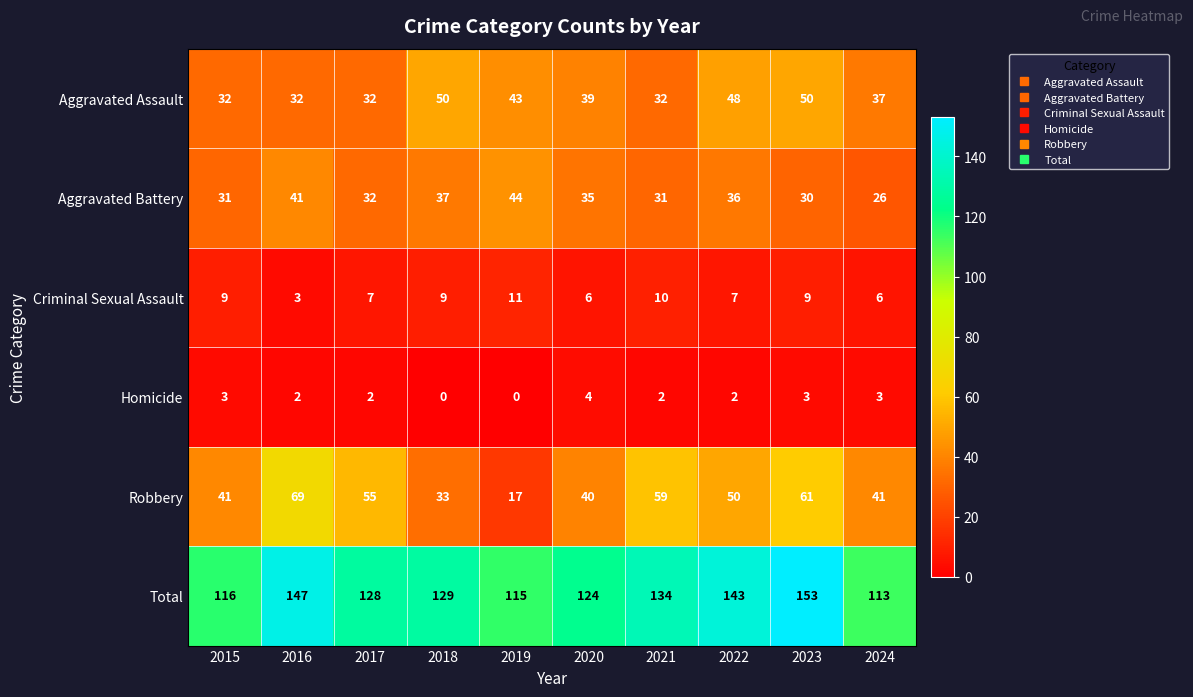

How many data points in Homicide are less than 2?

2